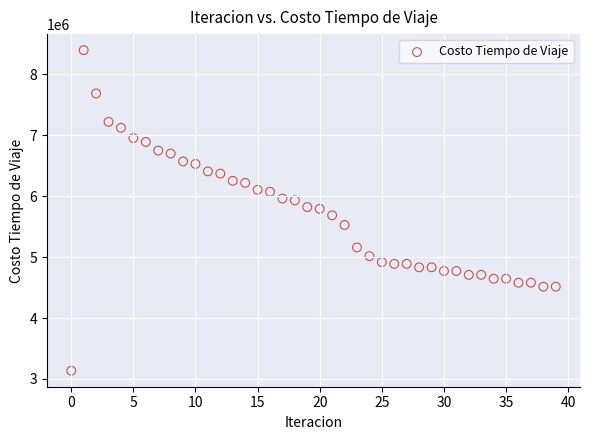

What is the range of Y values (max minus min)?

5265177.2